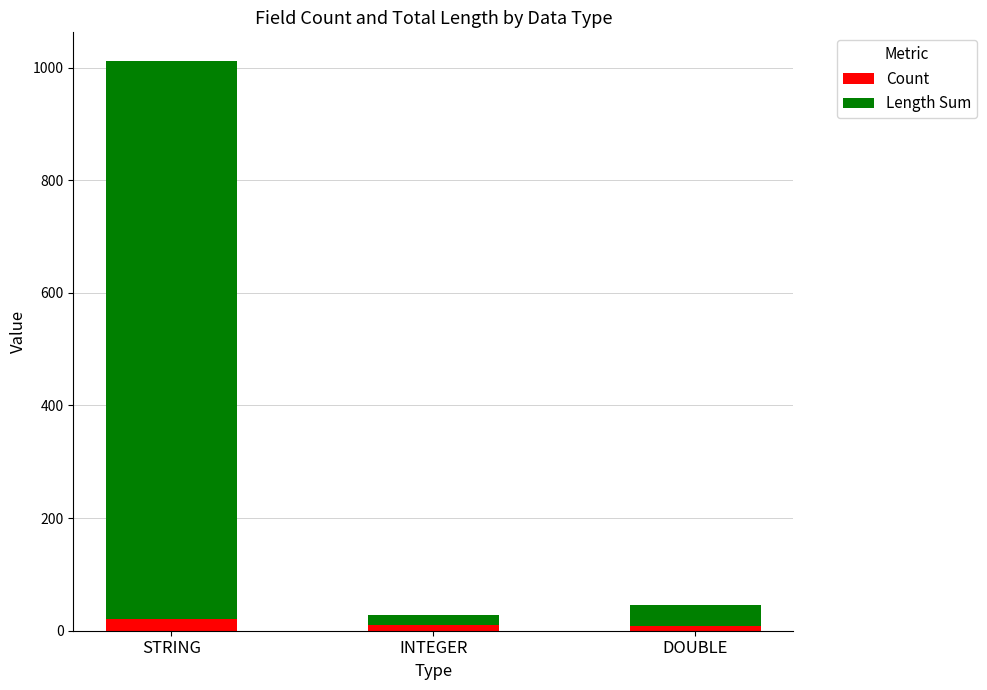

What is the average value of the Count series?

13